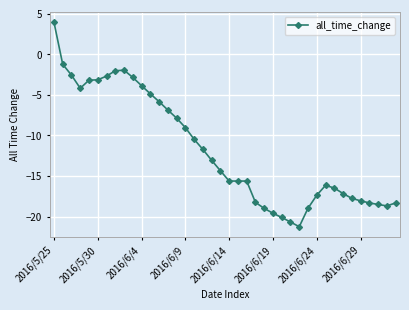

What is the value of the 4th point from the left?

-4.2